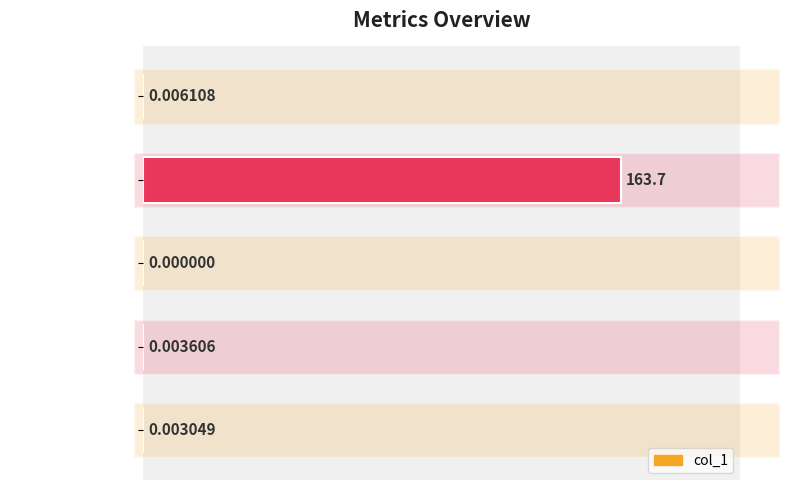

Are the bars grouped side by side (vs. stacked)?

No